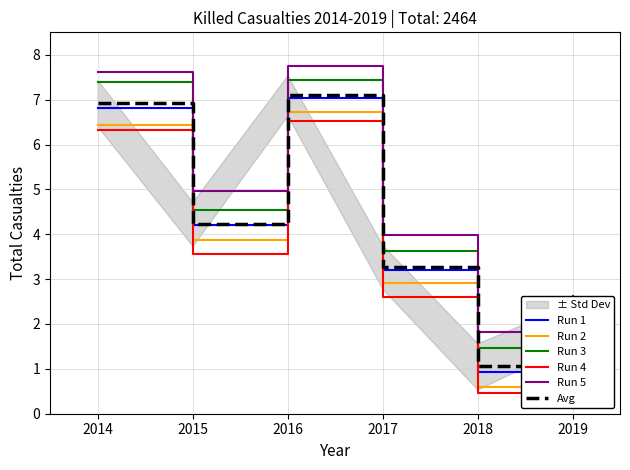

What is the value of the Run 5 point at the 2nd from the left?

5.0